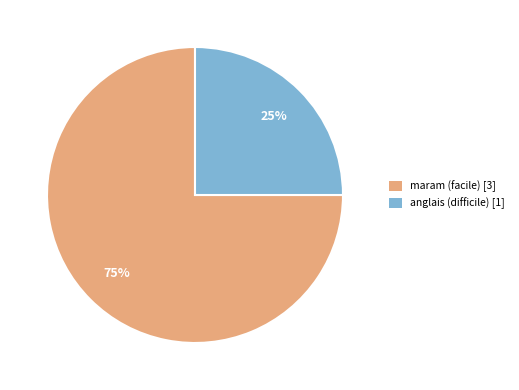

To the nearest percent, what is the difference between the largest and smallest slice percentages?

50%